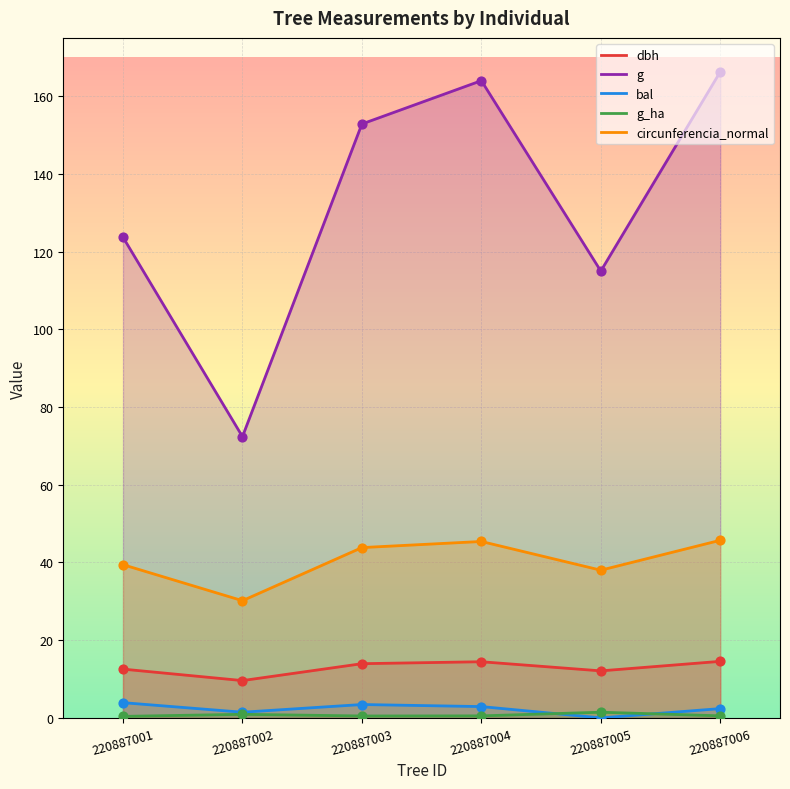

Which series reaches the minimum Y coordinate?

bal